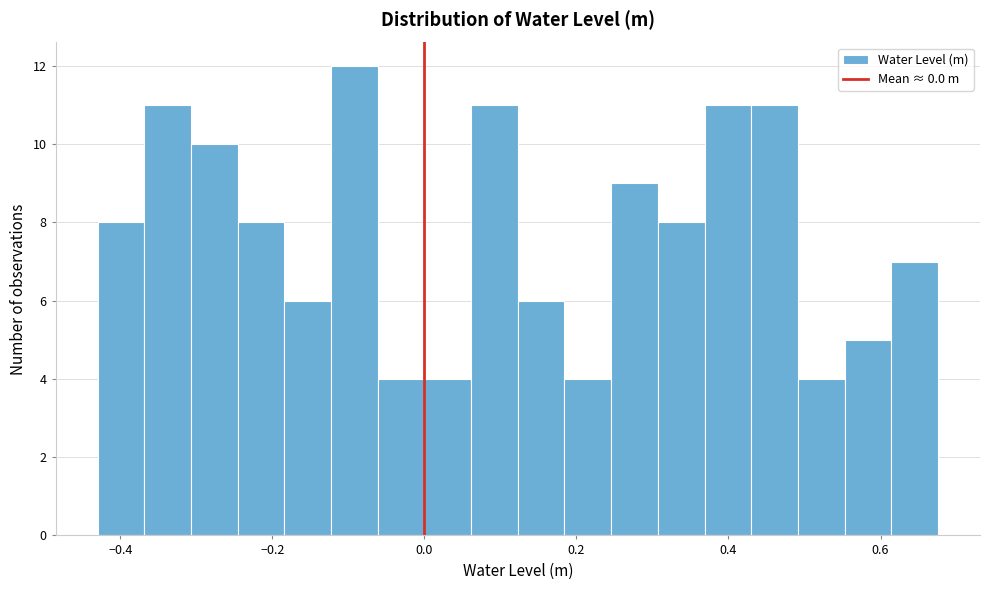

Read against the x-axis, roughly where is the centre of the tallest bar?

-0.10